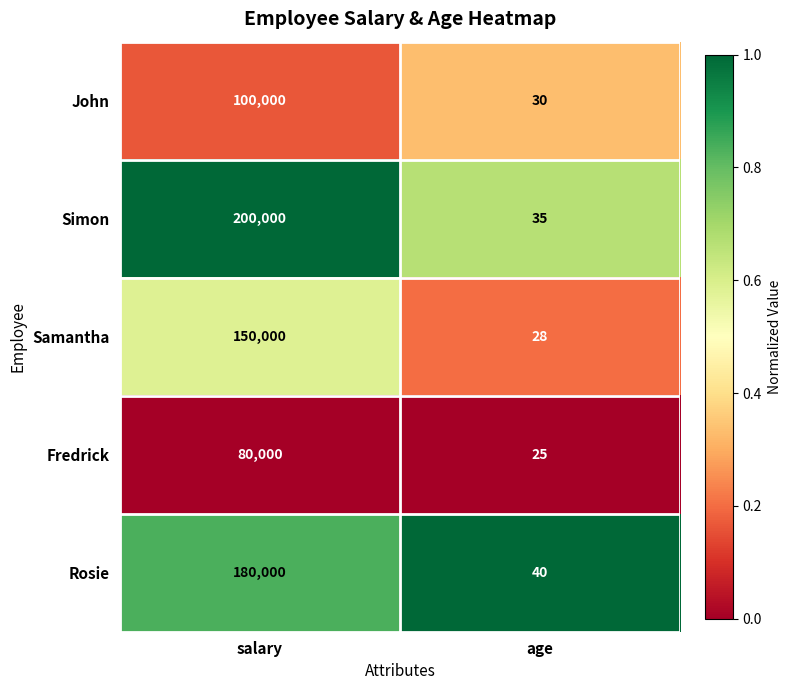

The Fredrick series shows 52627 at salary. True or false?

False